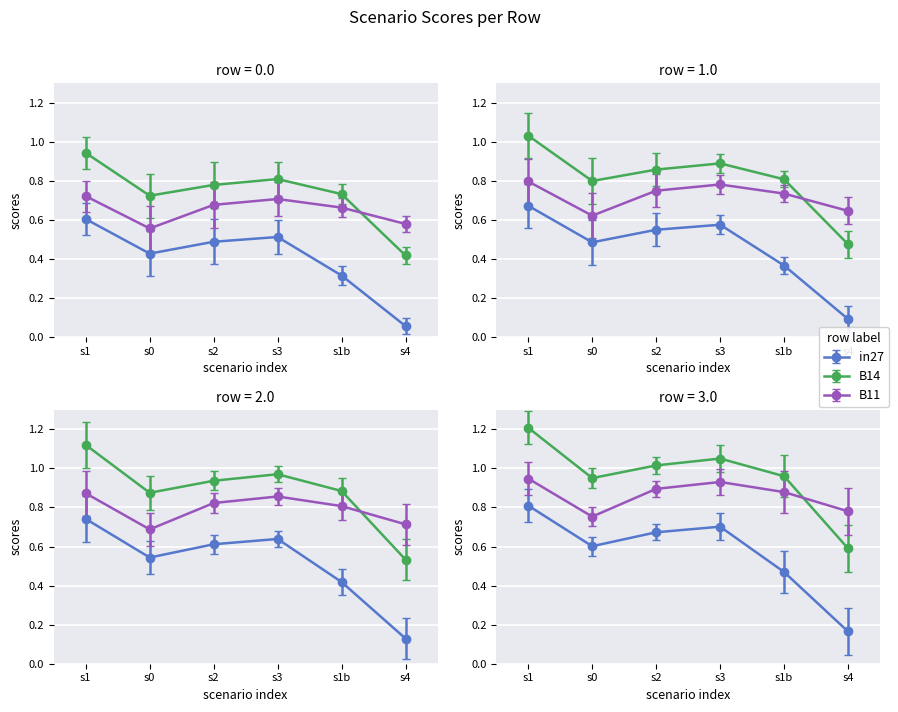

How many interior local peaks does the B11 series have?

1